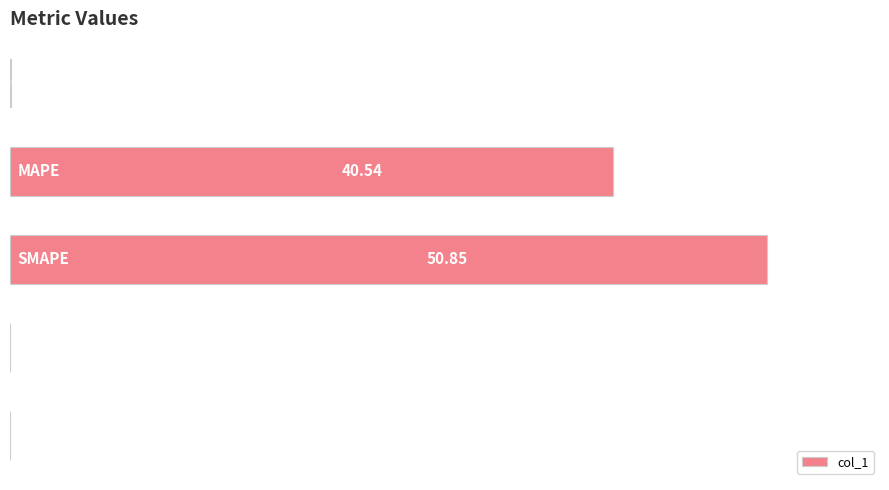

What is the sum of all values?

91.5